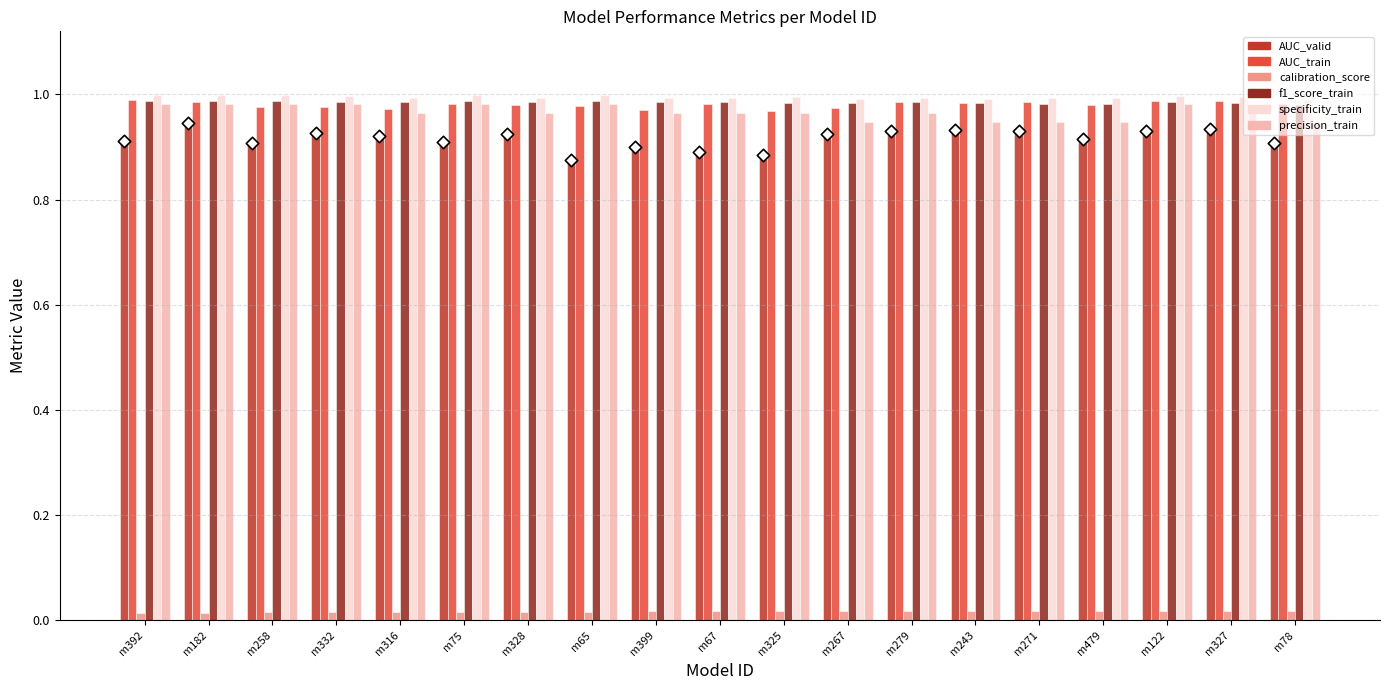

Which series has the widest spread of Y values?

AUC_valid